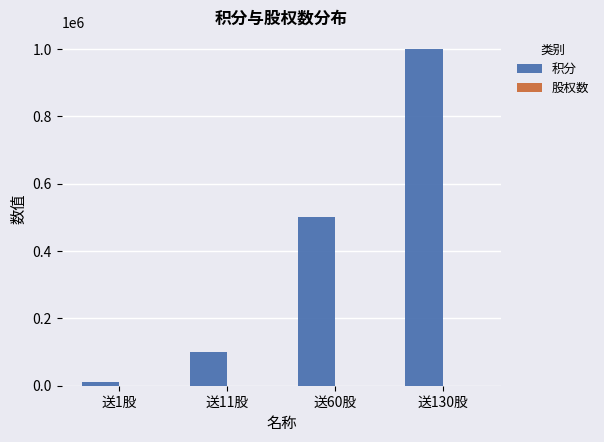

What is the sum of all 积分 values?

1610000